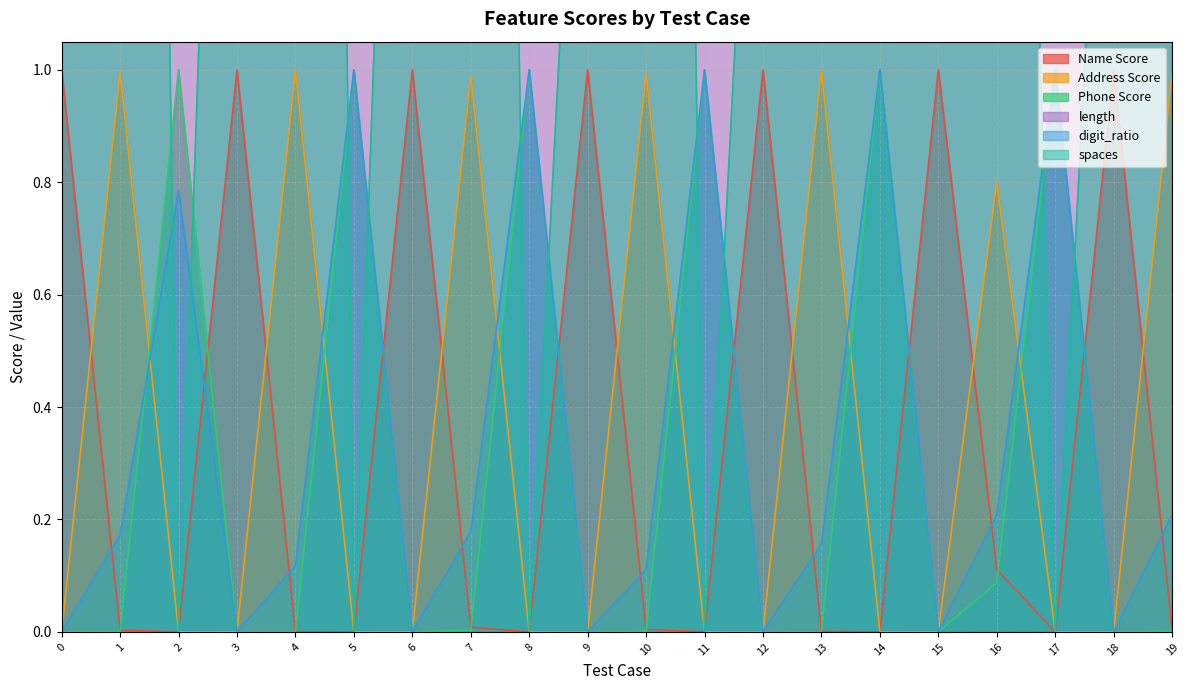

Where is the first local maximum for digit_ratio?

2